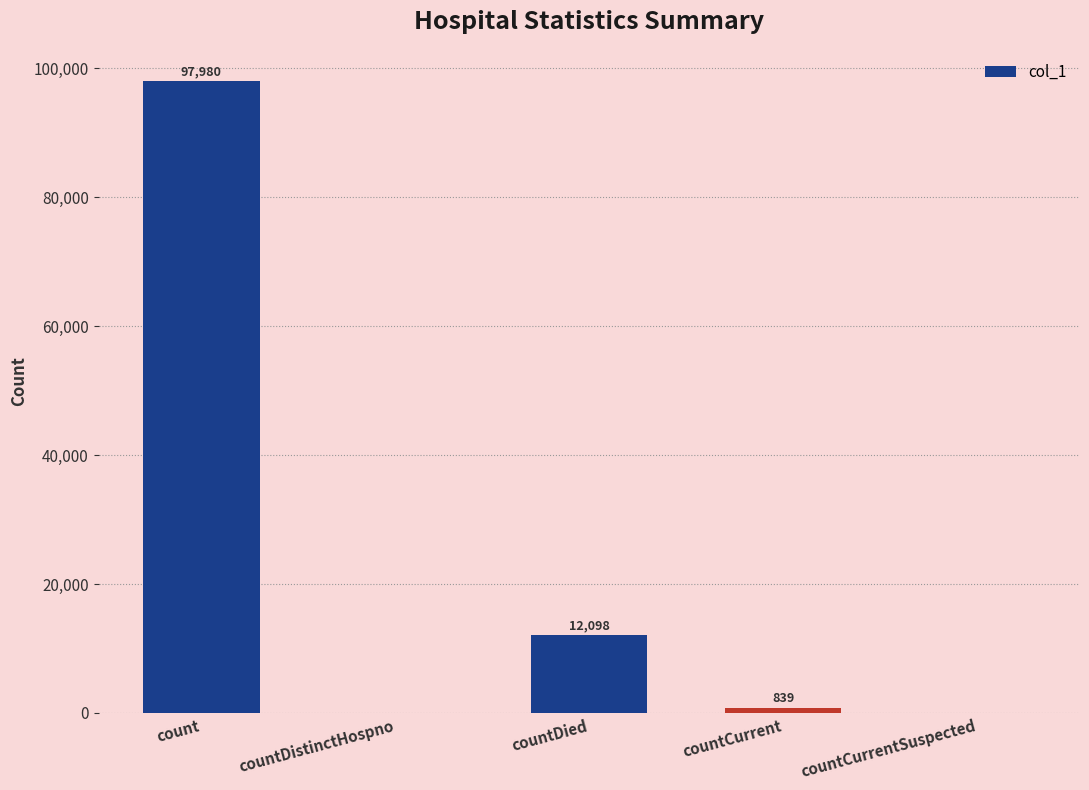

What is the sum of the values at countDistinctHospno and countDied?

12098